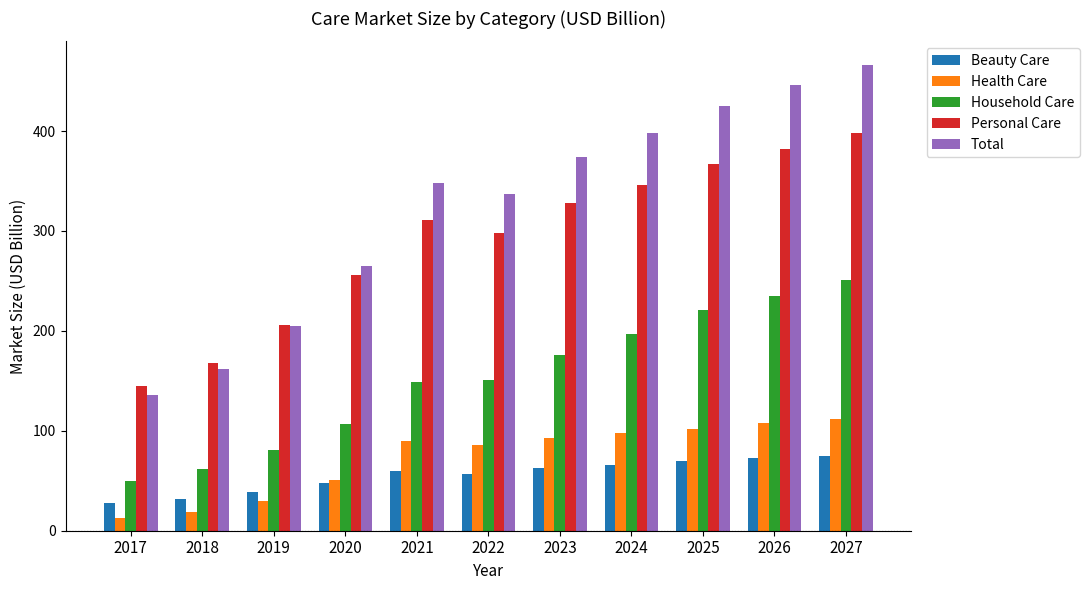

What is the difference between the maximum and minimum values in the Household Care series?

201.3